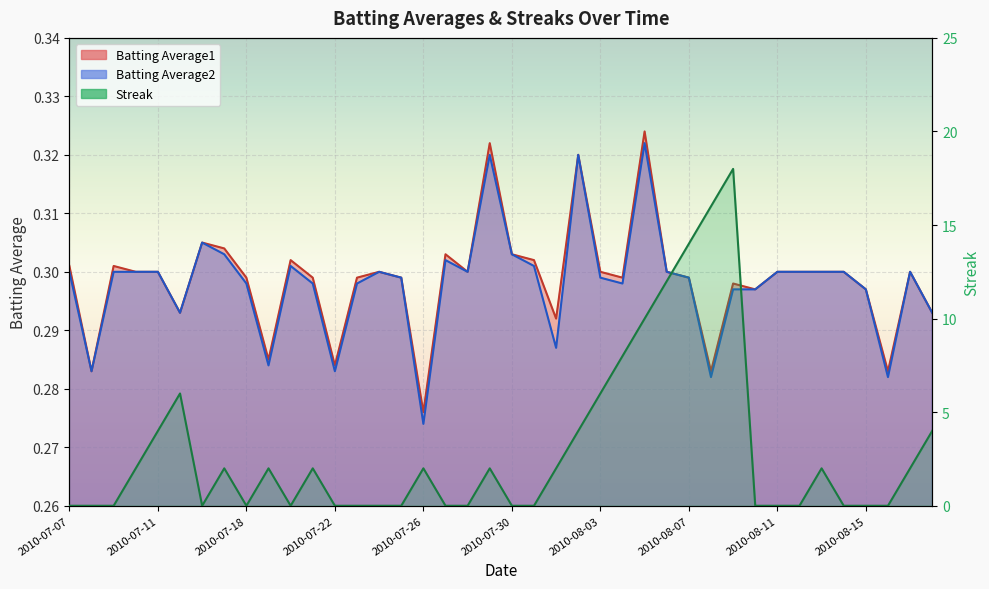

Between 2010-07-08 and 2010-07-11, which series saw the biggest shift?

Streak